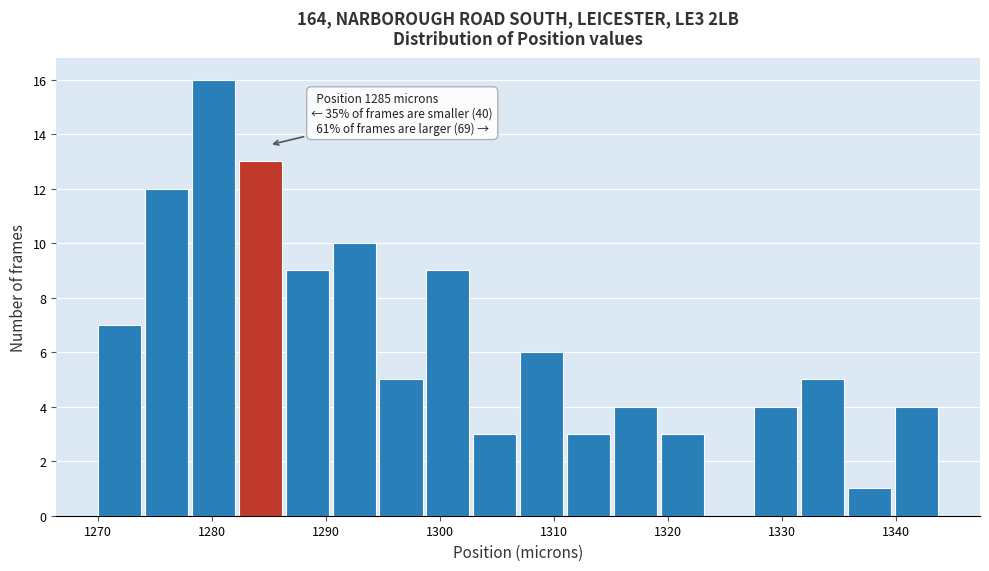

Over which range of the x-axis is the bar tallest?

1278 to 1282